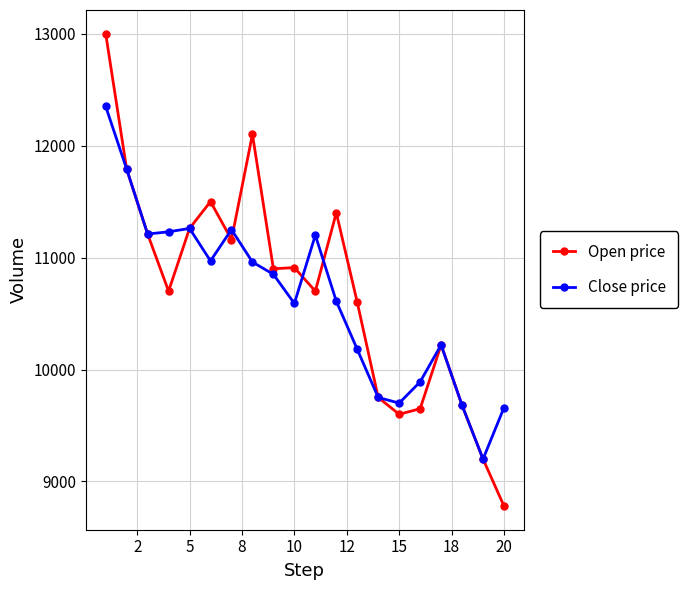

What is the value of the Open price point at the 3rd from the left?

11210